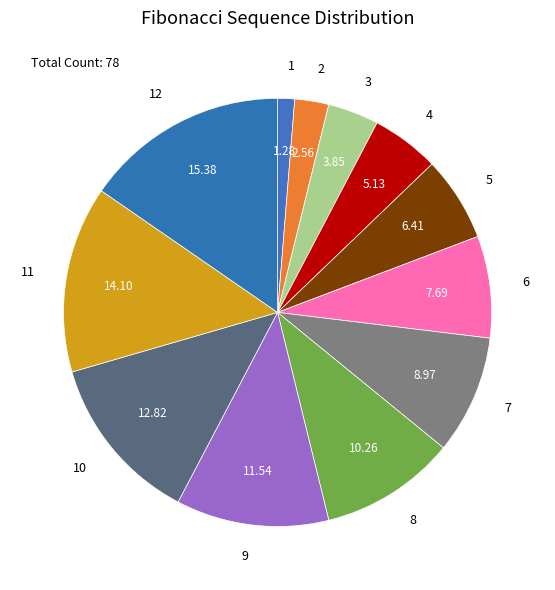

Does 3 represent more than half of the total?

No